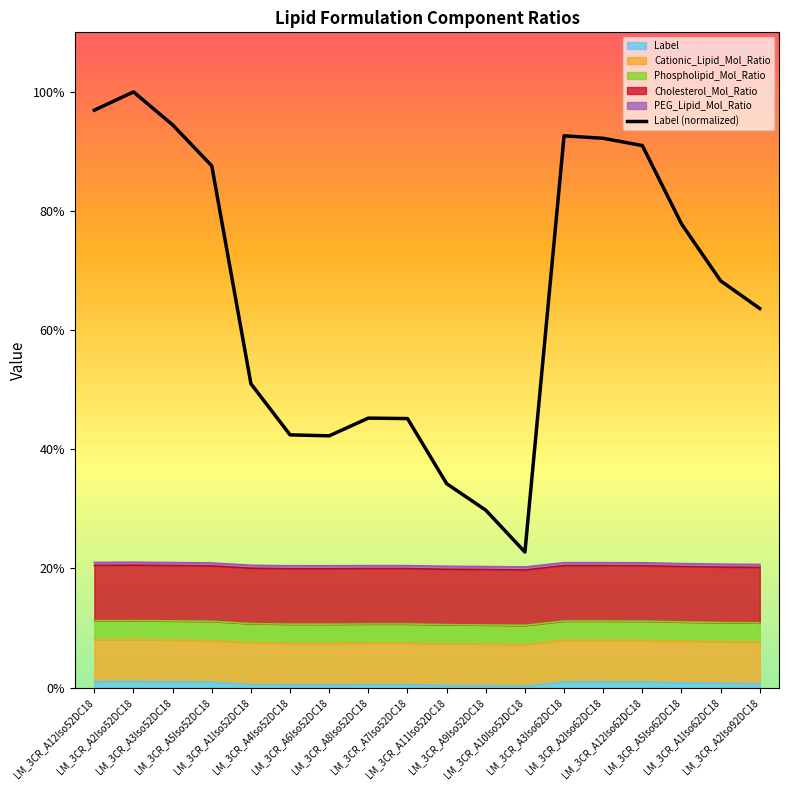

Rank the categories by value from lowest to highest.

LM_3CR_A10Iso52DC18, LM_3CR_A9Iso52DC18, LM_3CR_A11Iso52DC18, LM_3CR_A6Iso52DC18, LM_3CR_A4Iso52DC18, LM_3CR_A7Iso52DC18, LM_3CR_A8Iso52DC18, LM_3CR_A1Iso52DC18, LM_3CR_A2Iso92DC18, LM_3CR_A1Iso62DC18, LM_3CR_A5Iso62DC18, LM_3CR_A5Iso52DC18, LM_3CR_A12Iso62DC18, LM_3CR_A2Iso62DC18, LM_3CR_A3Iso62DC18, LM_3CR_A3Iso52DC18, LM_3CR_A12Iso52DC18, LM_3CR_A2Iso52DC18